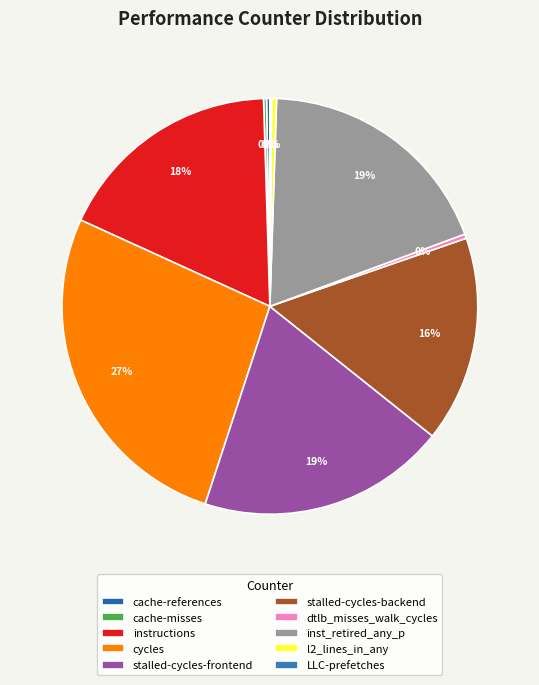

How many slices are in this pie chart?

10